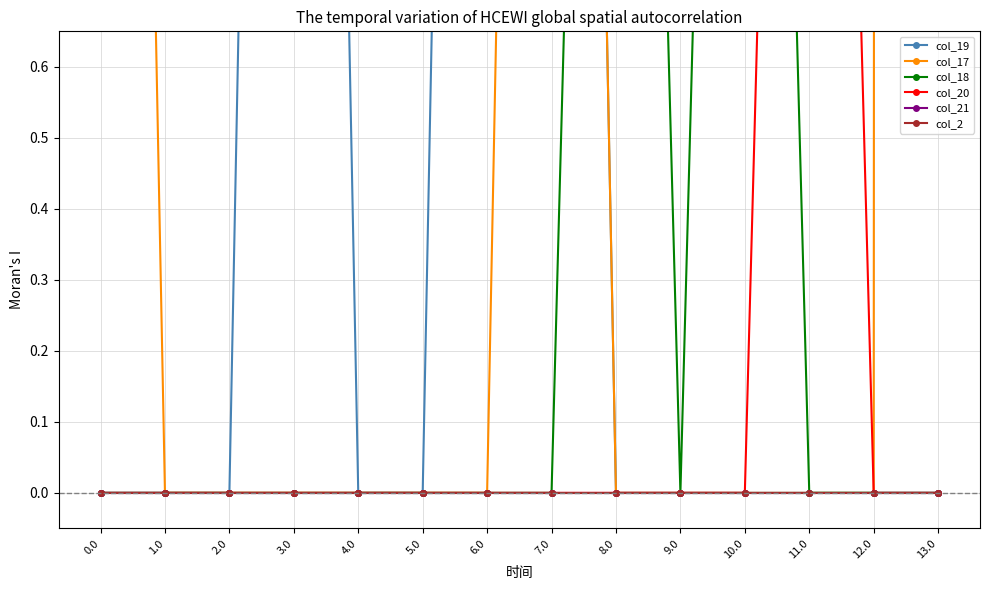

The value of col_18 at 0.0 is 0.0. True or false?

True